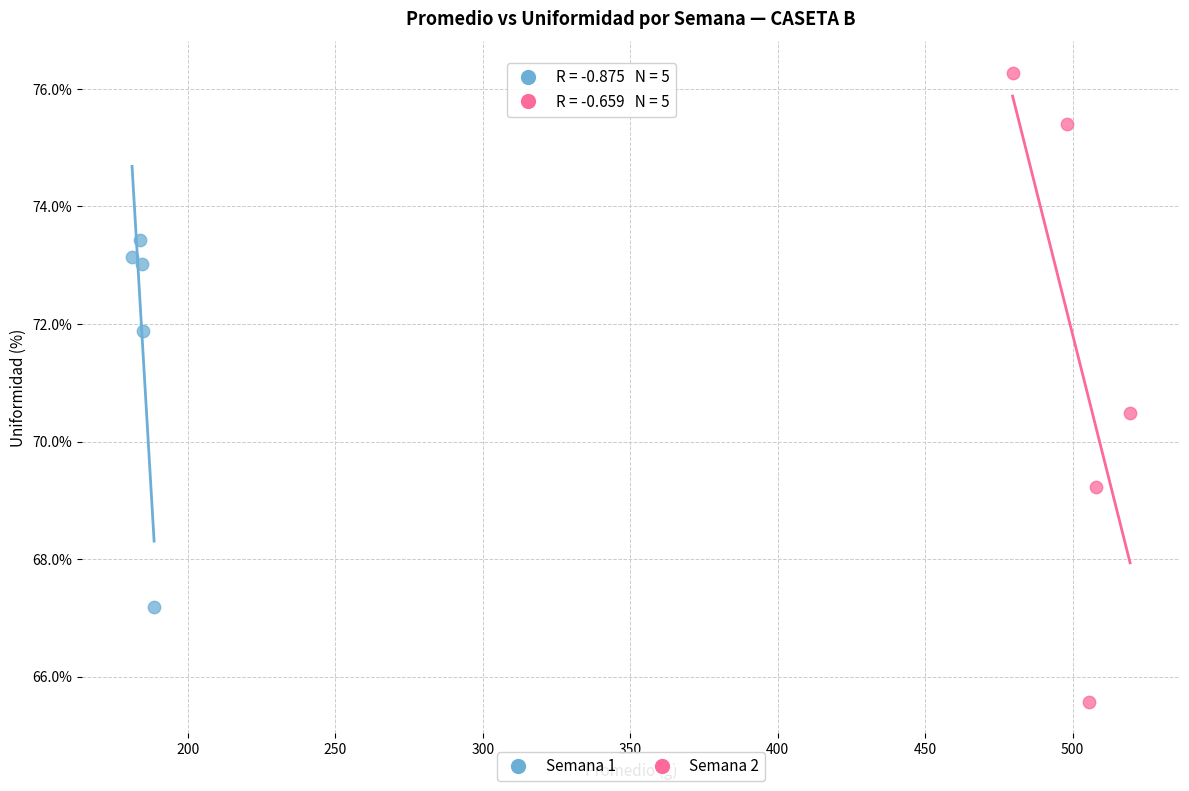

Which series reaches the minimum Y coordinate?

Semana 2